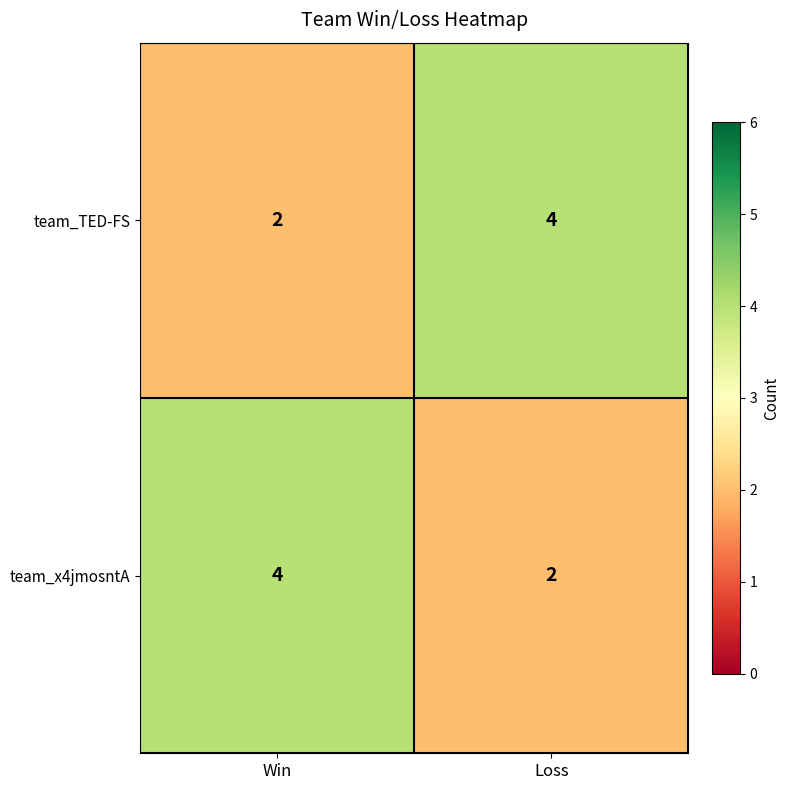

True or false: team_TED-FS has a value of 2 at Loss.

False